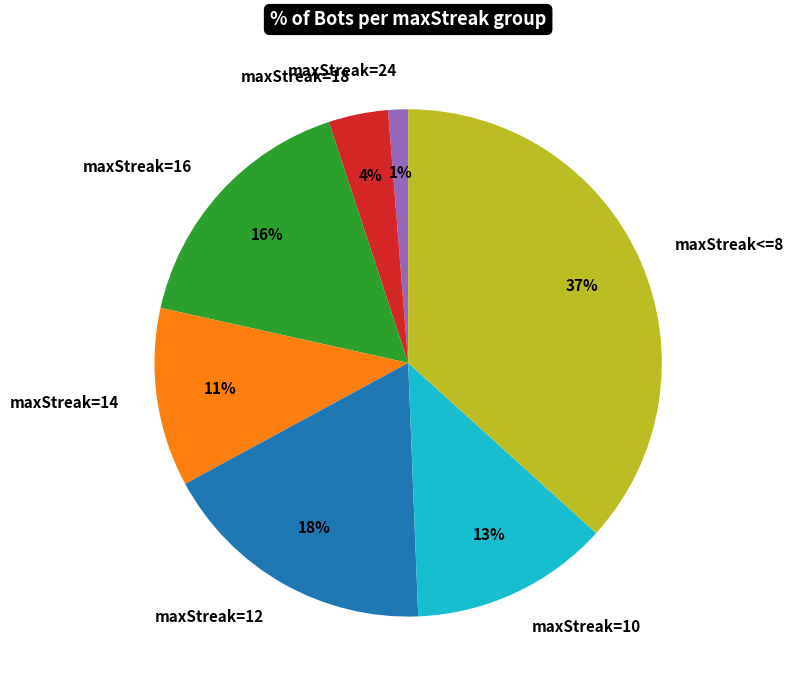

What percentage is the maxStreak=10 slice, to the nearest percent?

13%